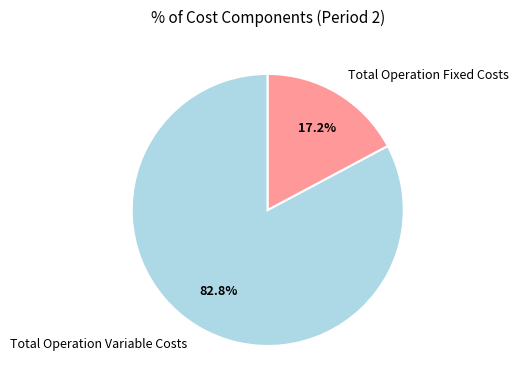

To the nearest percent, what is the average slice percentage?

50%